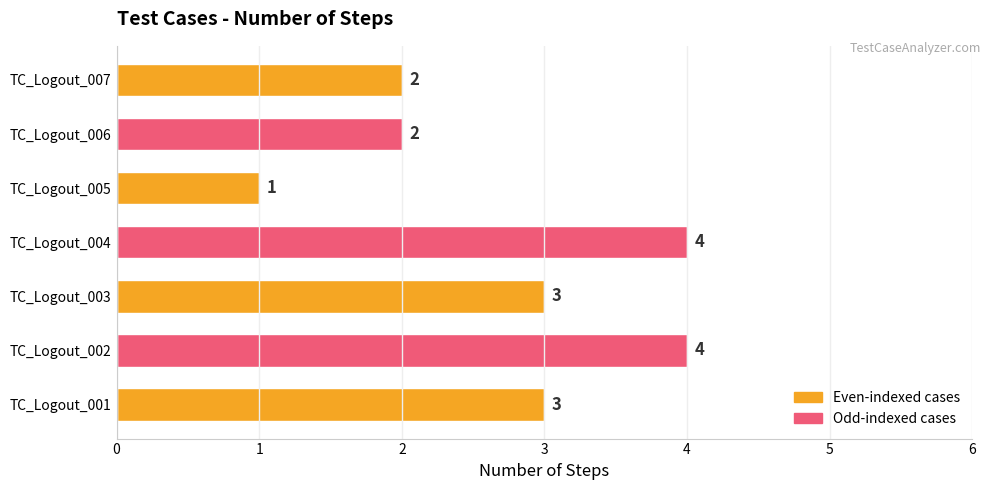

What is the sum of all values?

19